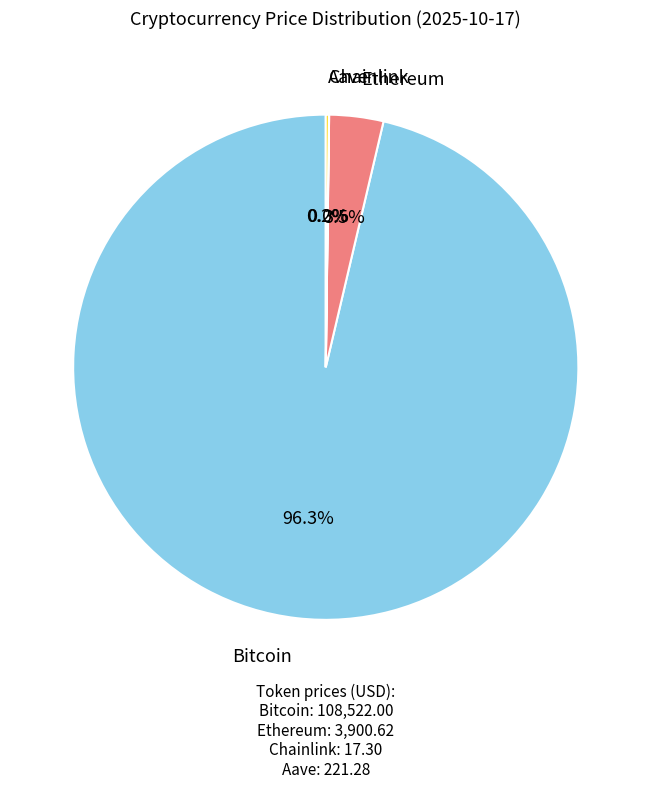

Does any single category account for the majority?

Yes